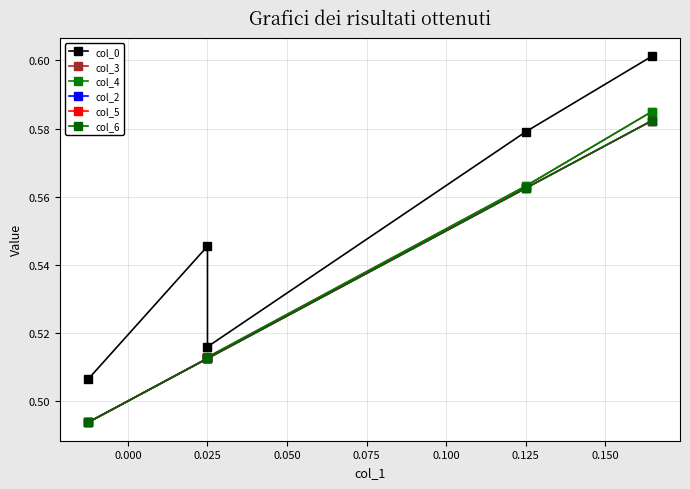

How many intersections are there between col_3 and col_6?

1